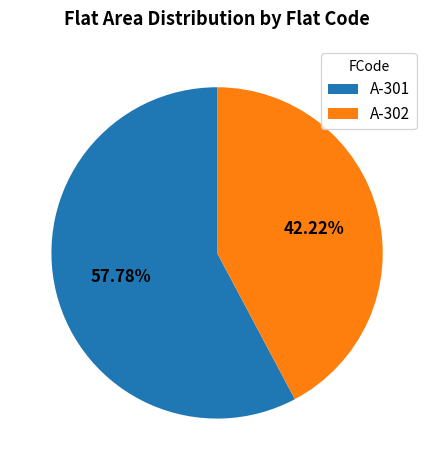

To the nearest percent, what percentage of the pie is A-302?

42%